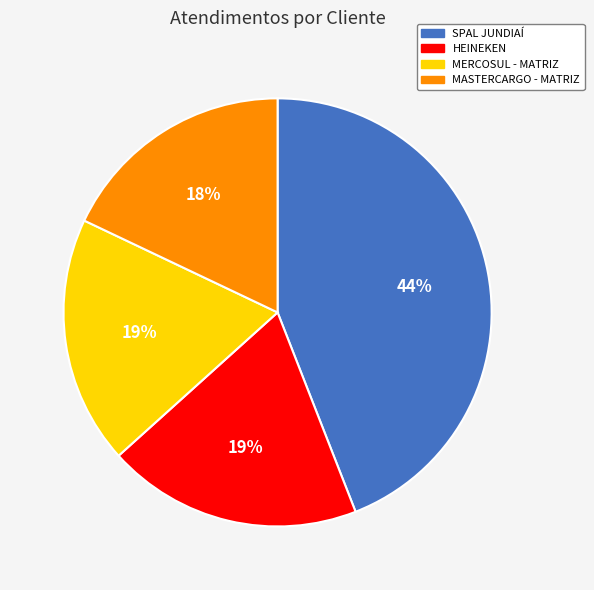

Between SPAL JUNDIAÍ and HEINEKEN, which is larger?

SPAL JUNDIAÍ